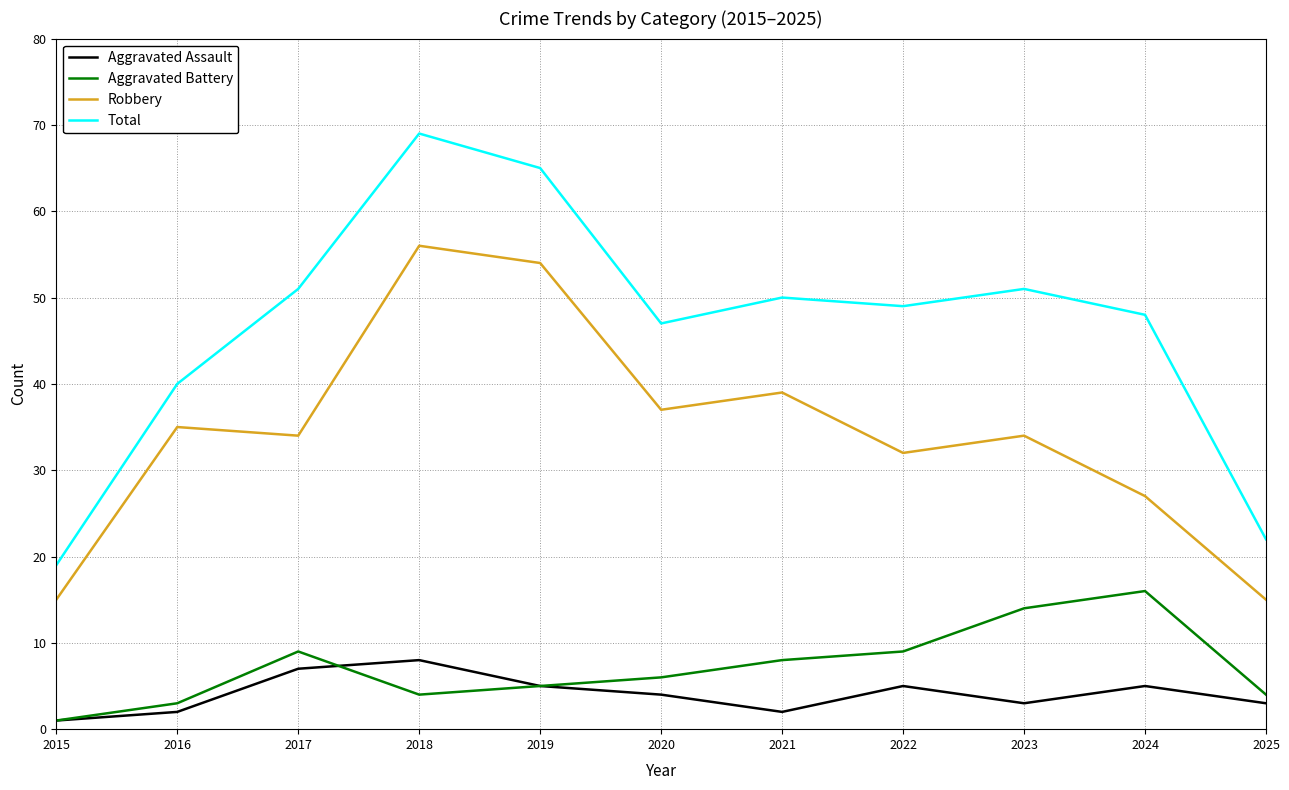

At how many categories does at least one series exceed 12?

11